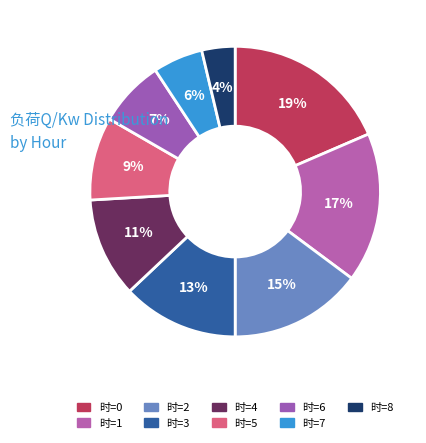

Does any single category account for the majority?

No